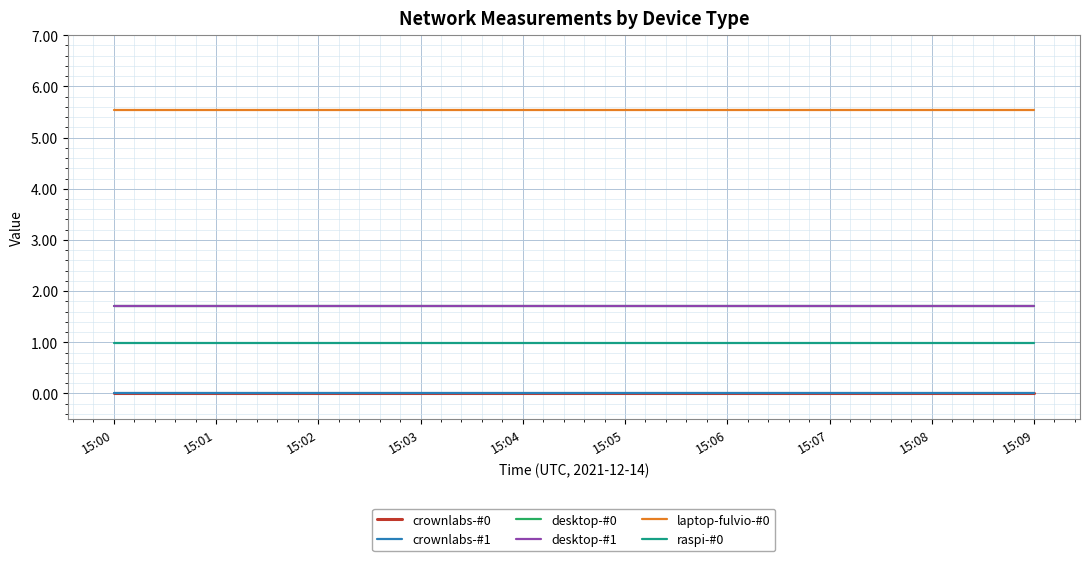

At how many categories does at least one series exceed 1?

10